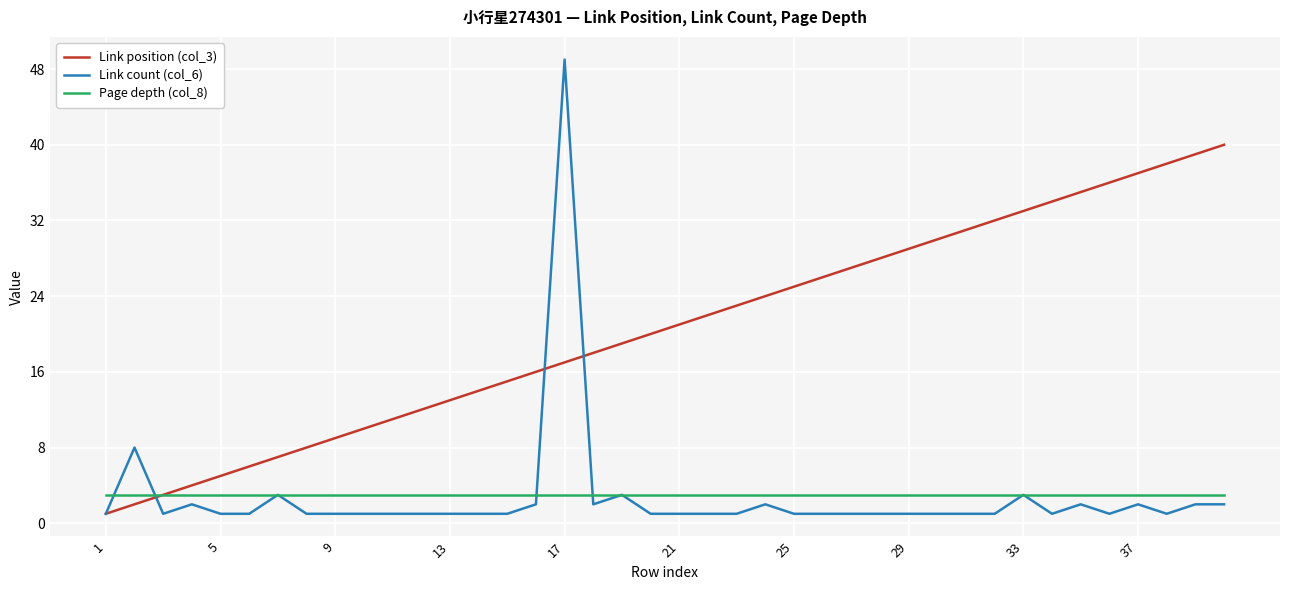

How many lines are shown in the chart?

3